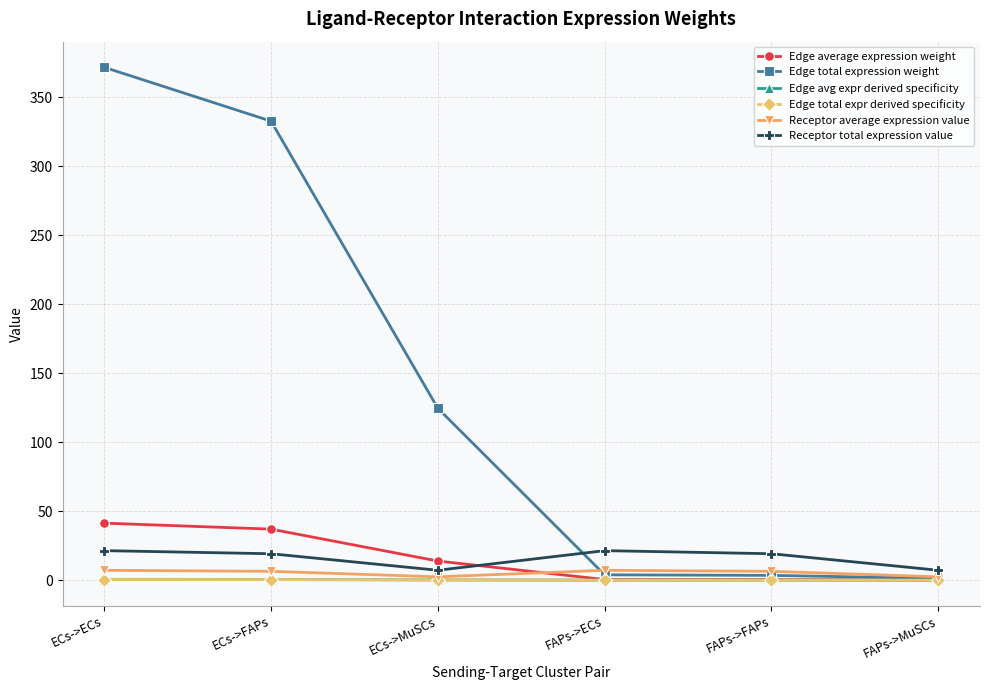

At which category does Receptor average expression value reach its first local peak?

FAPs->ECs